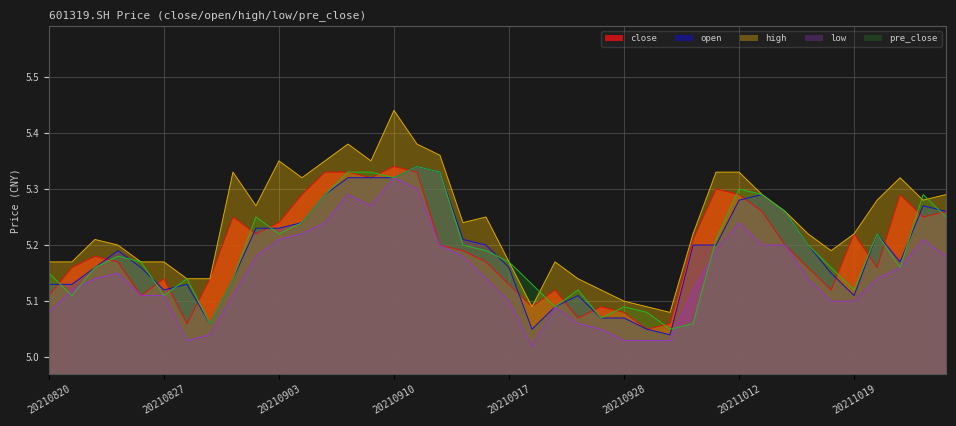

Which has a higher value, 20211011 or 20211014?

20211011